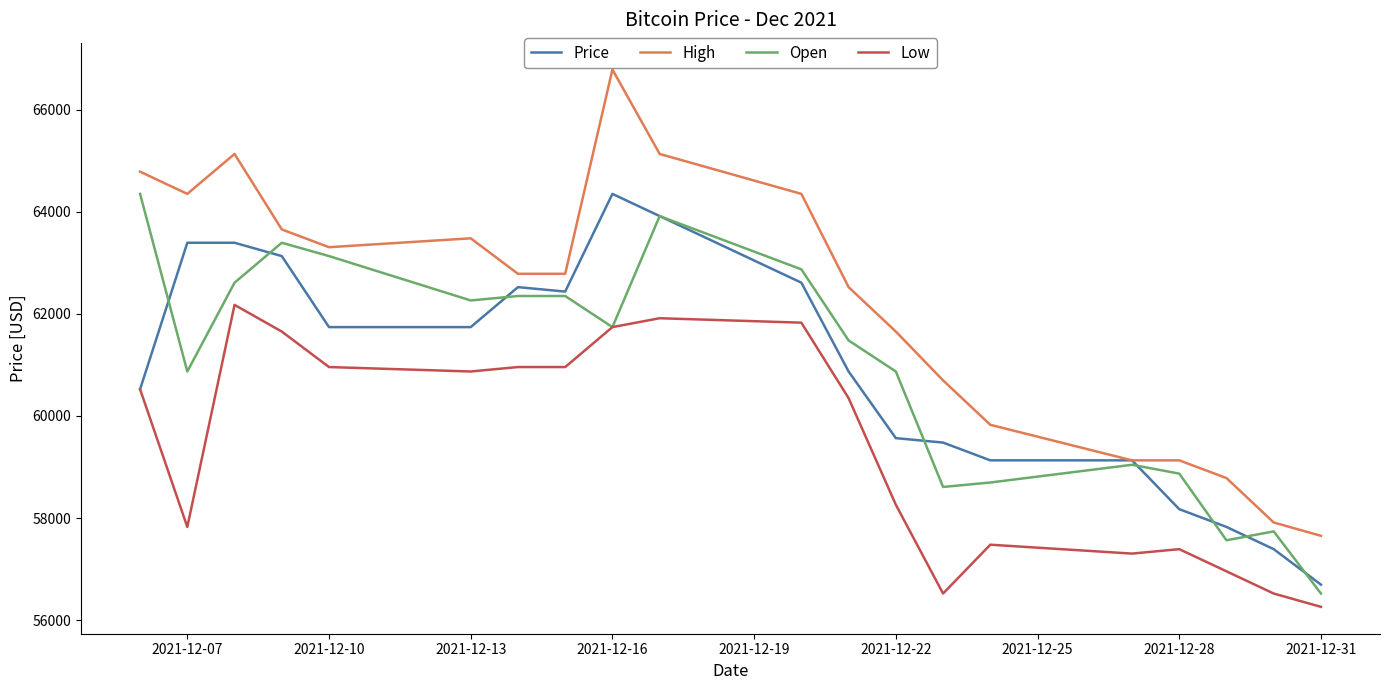

Which series has the largest total across all categories?

High